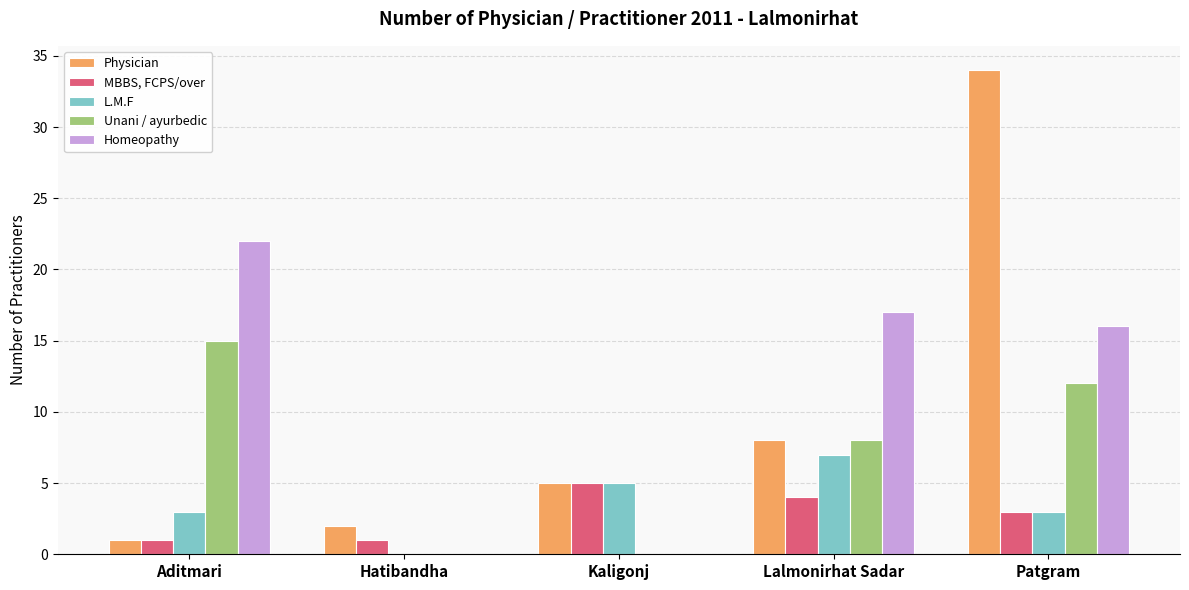

Is the value of Unani / ayurbedic at Lalmonirhat Sadar greater than the value of L.M.F at Lalmonirhat Sadar?

Yes